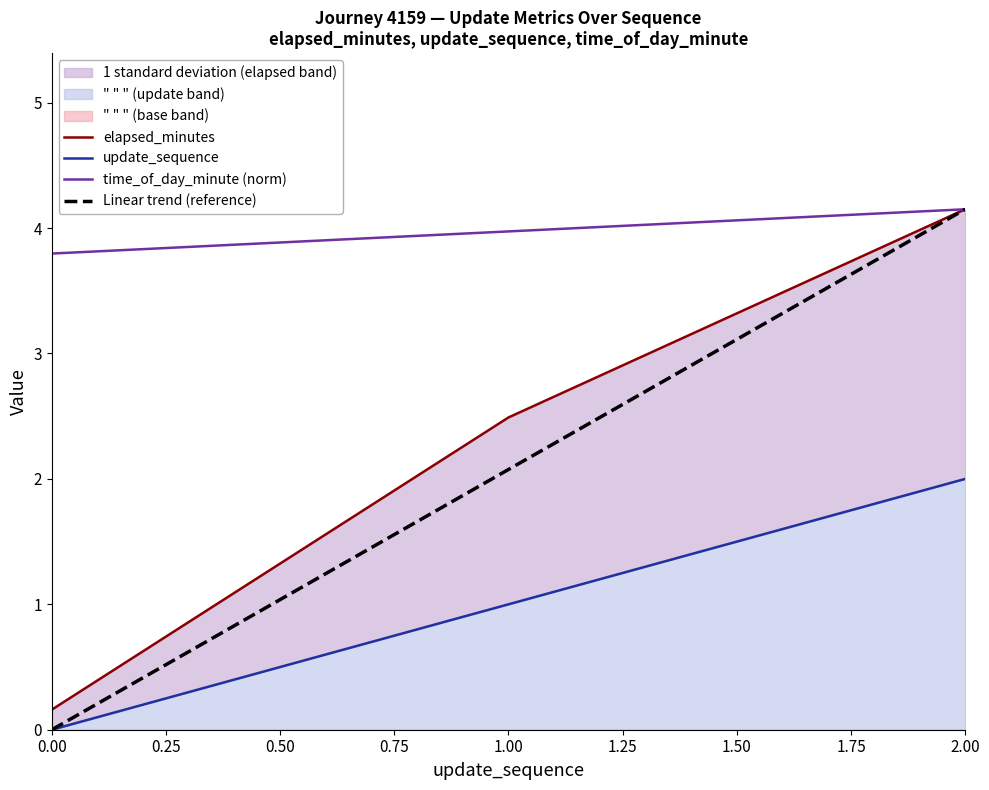

The Linear trend (reference) series shows 4.2 at 2.00. True or false?

True